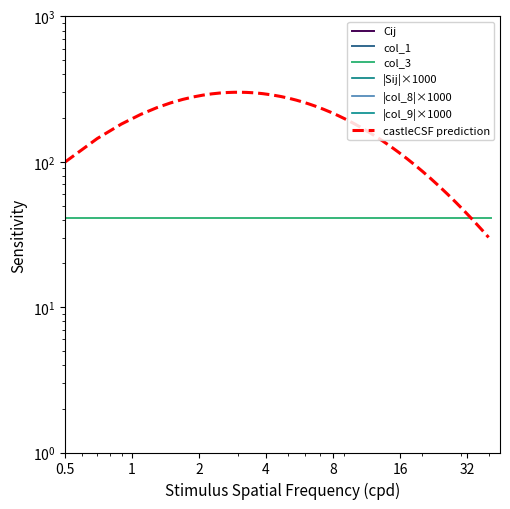

How many lines are shown in the chart?

3